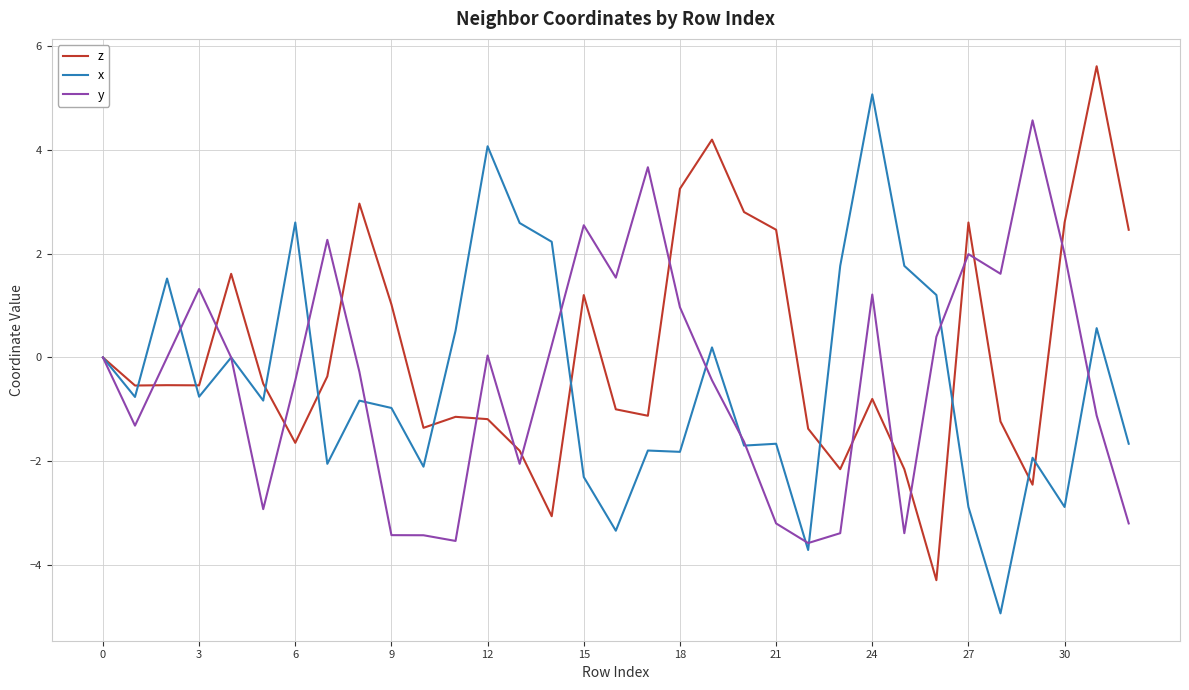

Which series has the largest total across all categories?

z